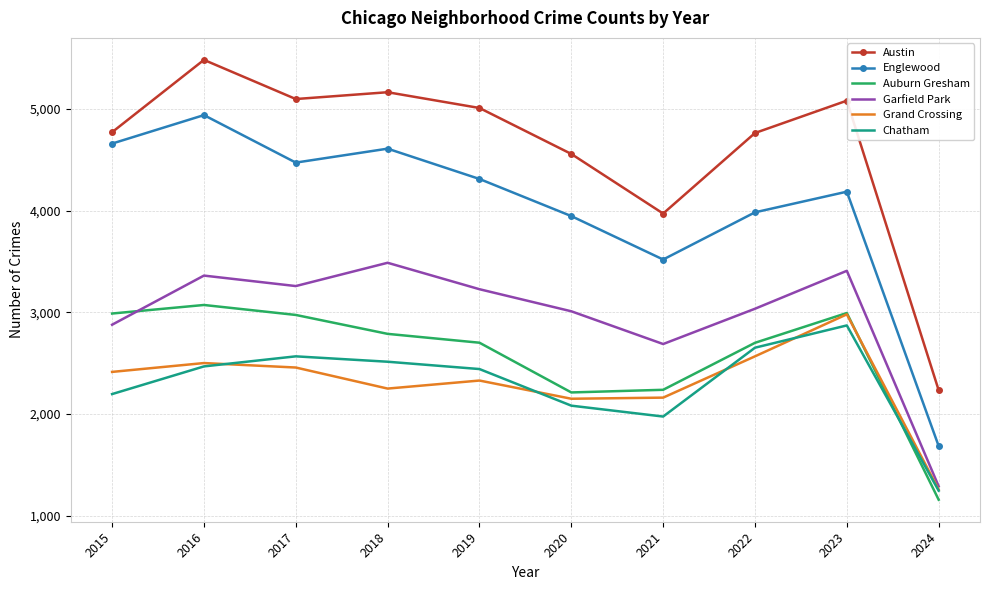

Is the value of Grand Crossing at 2023 greater than the value of Chatham at 2021?

Yes